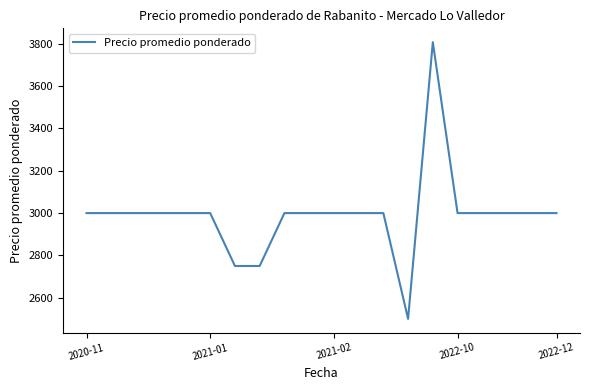

What is the smallest value displayed?

2500